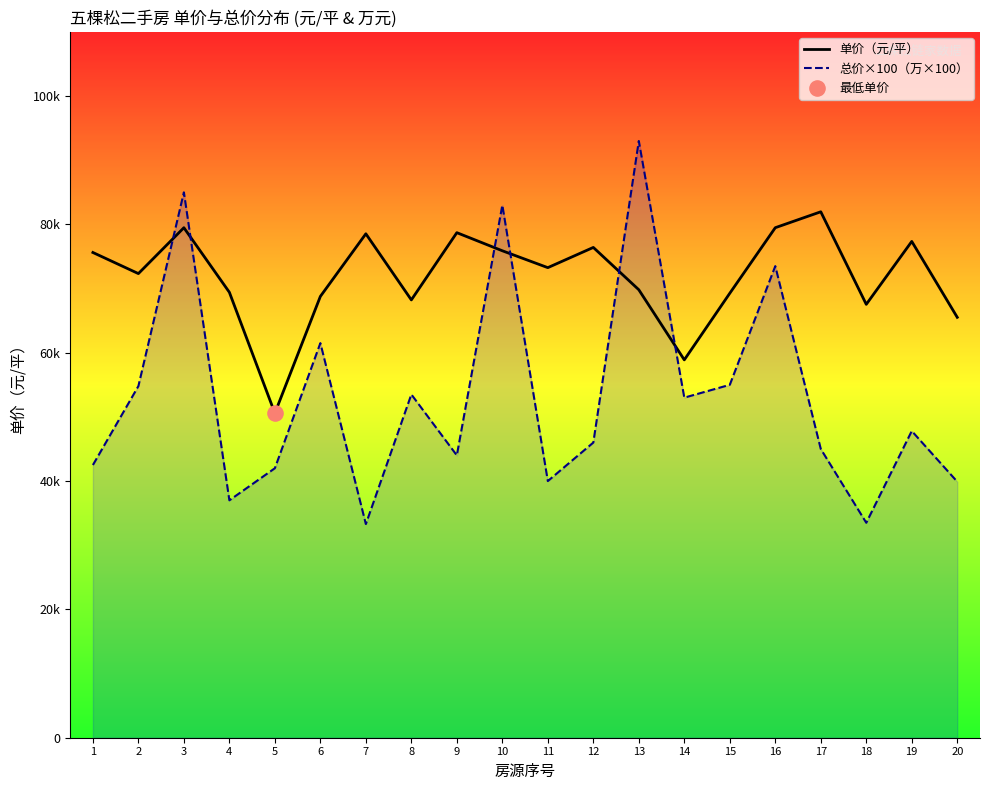

What is the total value across all series at 18?

101041